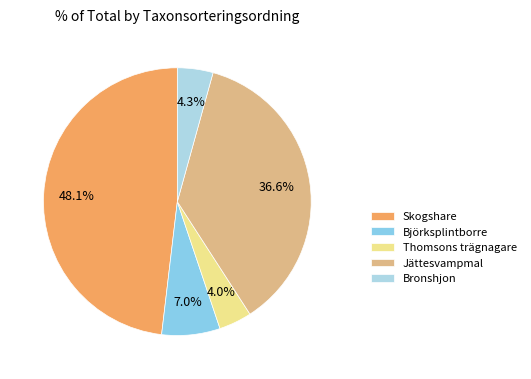

Do Jättesvampmal and Thomsons trägnagare together represent more than half of the pie?

No